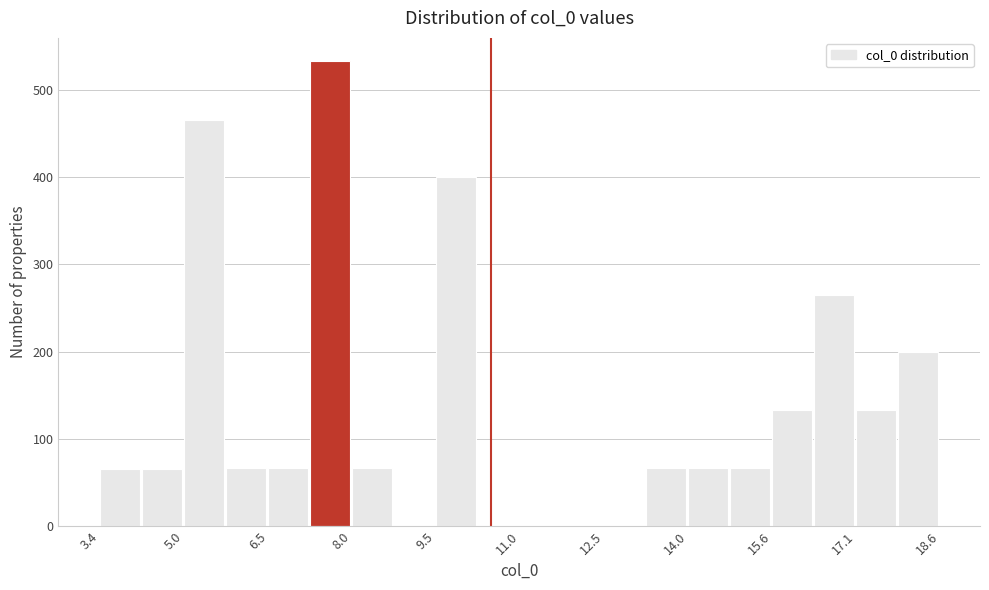

Around what value on the x-axis is the tallest bar? Give the approximate position of its centre, as read against the axis.

7.6